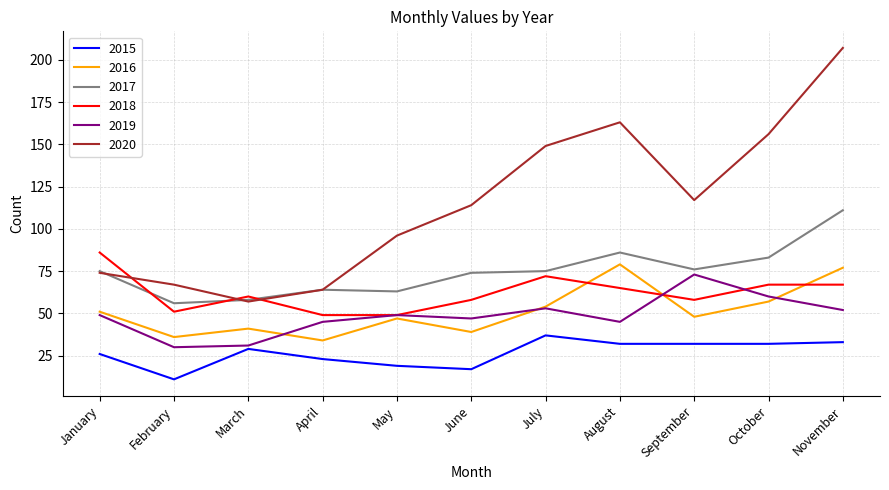

Which category has the highest value across all series?

November